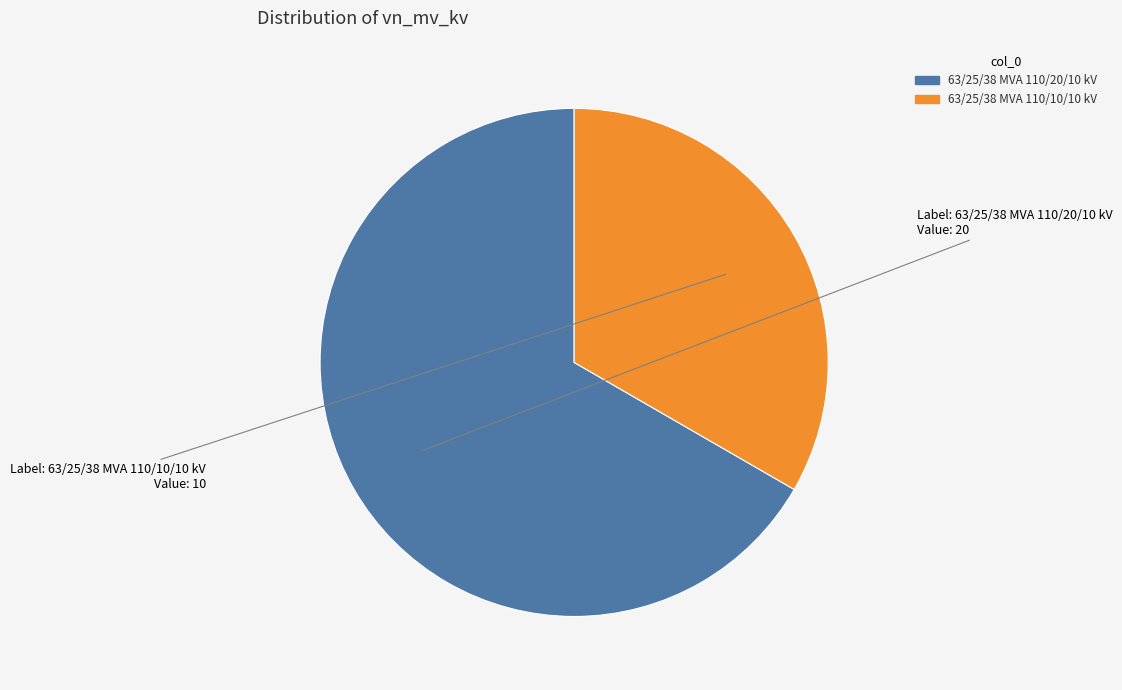

Which category has the biggest portion of the pie?

63/25/38 MVA 110/20/10 kV